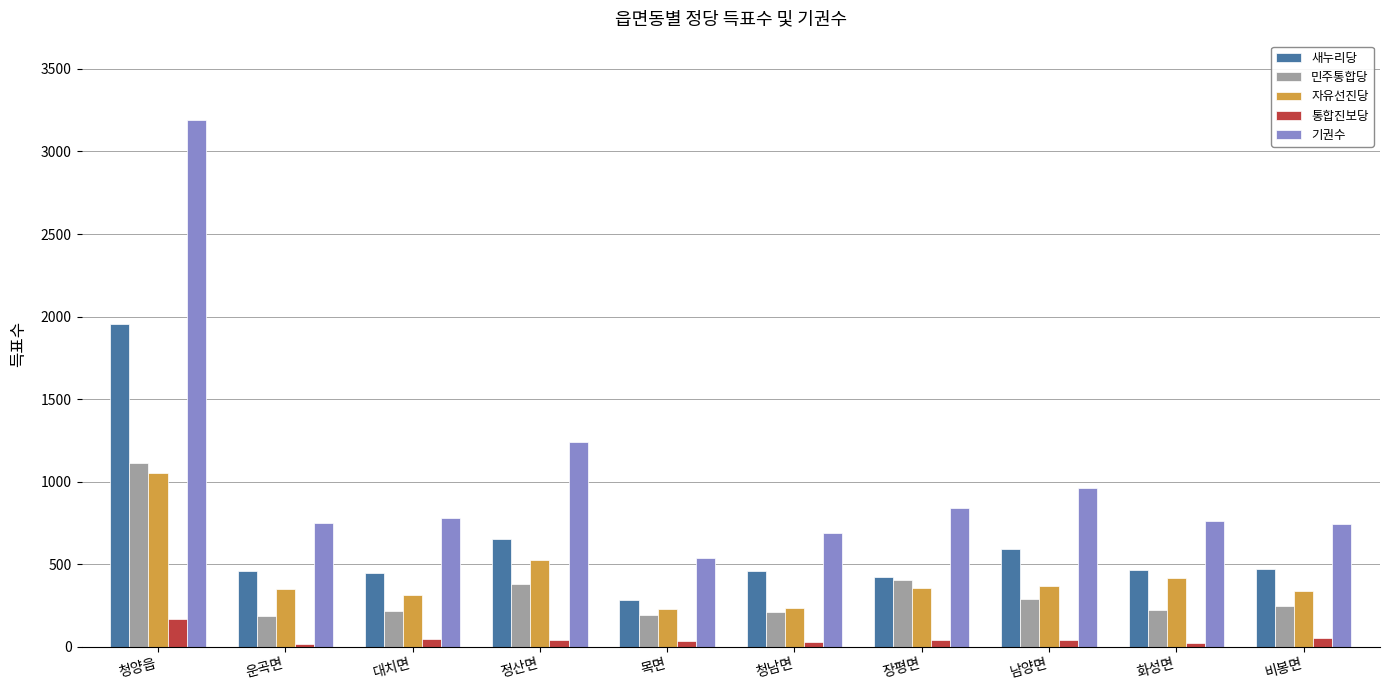

Which series has the largest total across all categories?

기권수